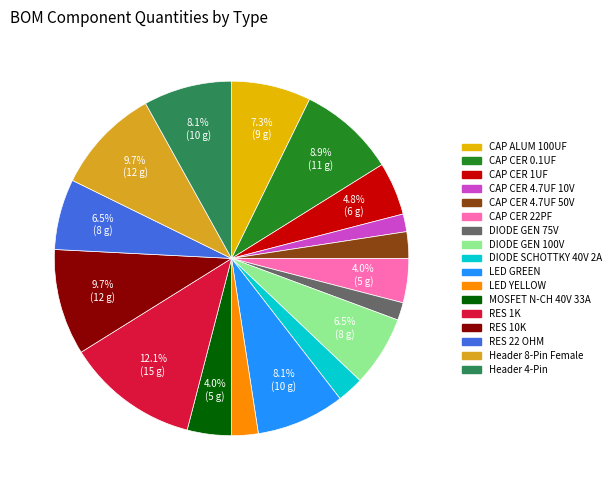

Is it true that RES 10K is 1% of the pie?

False